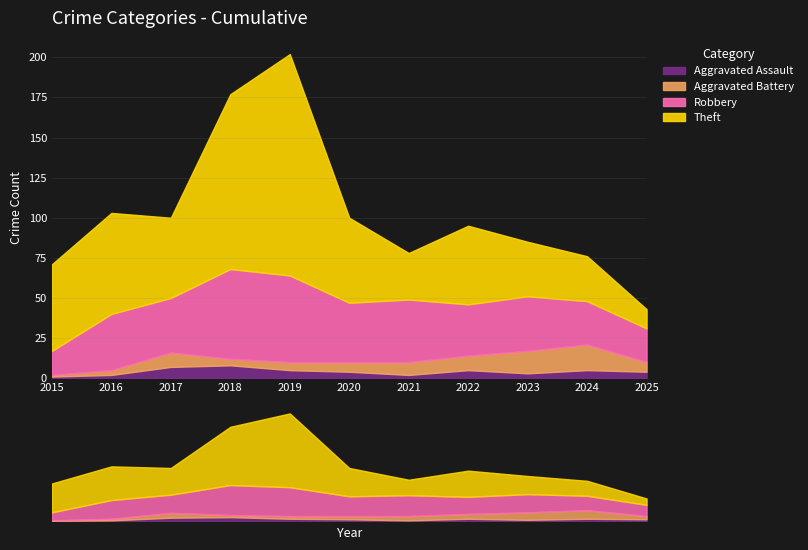

What is the value of the Aggravated Battery point at the 1st from the left?

1